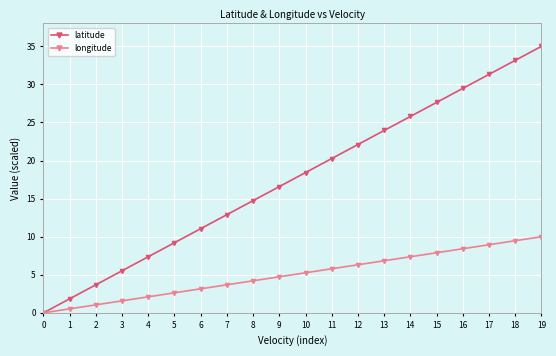

What are all the series names shown in the legend?

latitude, longitude